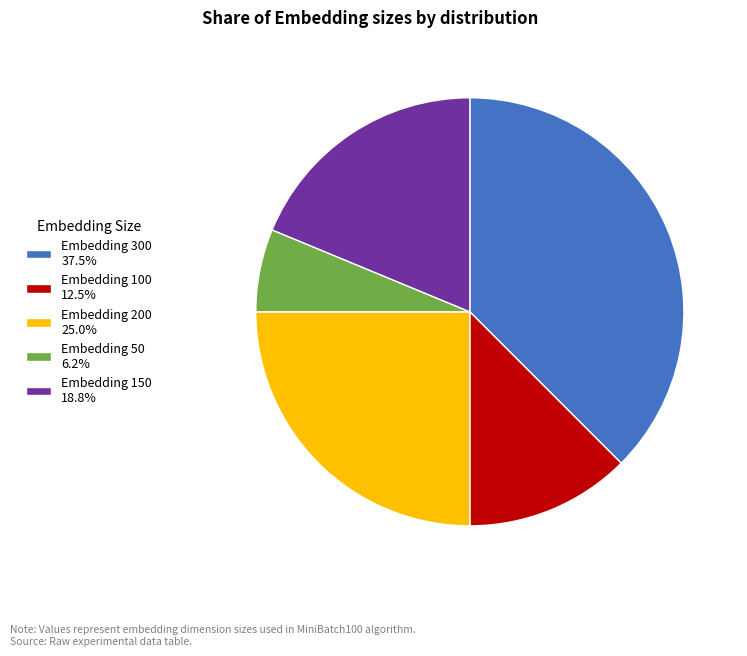

How many segments does this pie chart have?

5